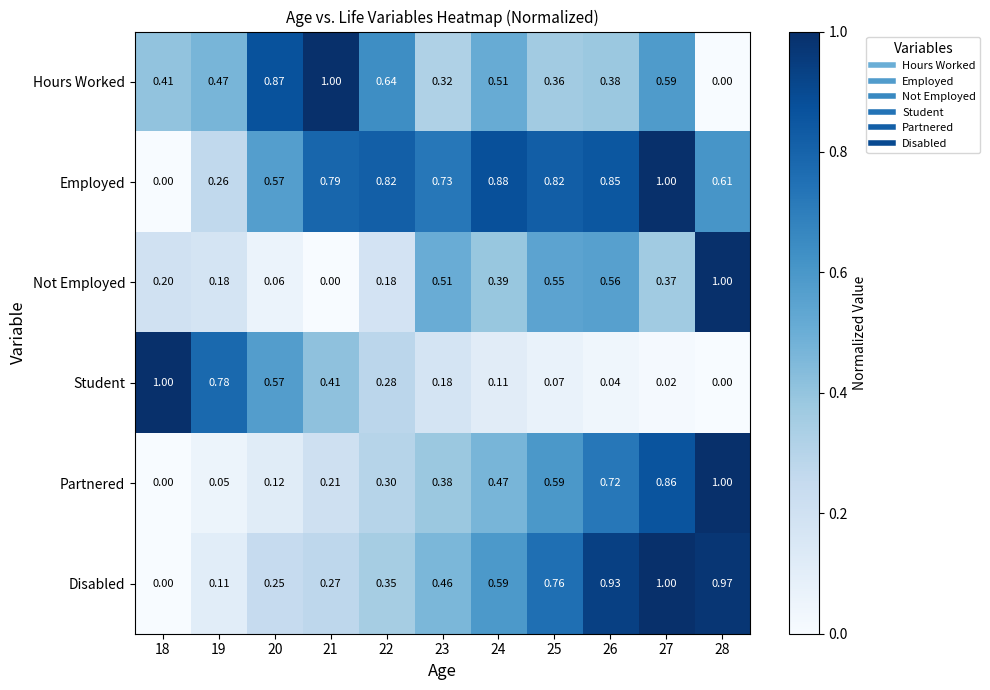

Is the value of Employed at 26 greater than the value of Disabled at 26?

No